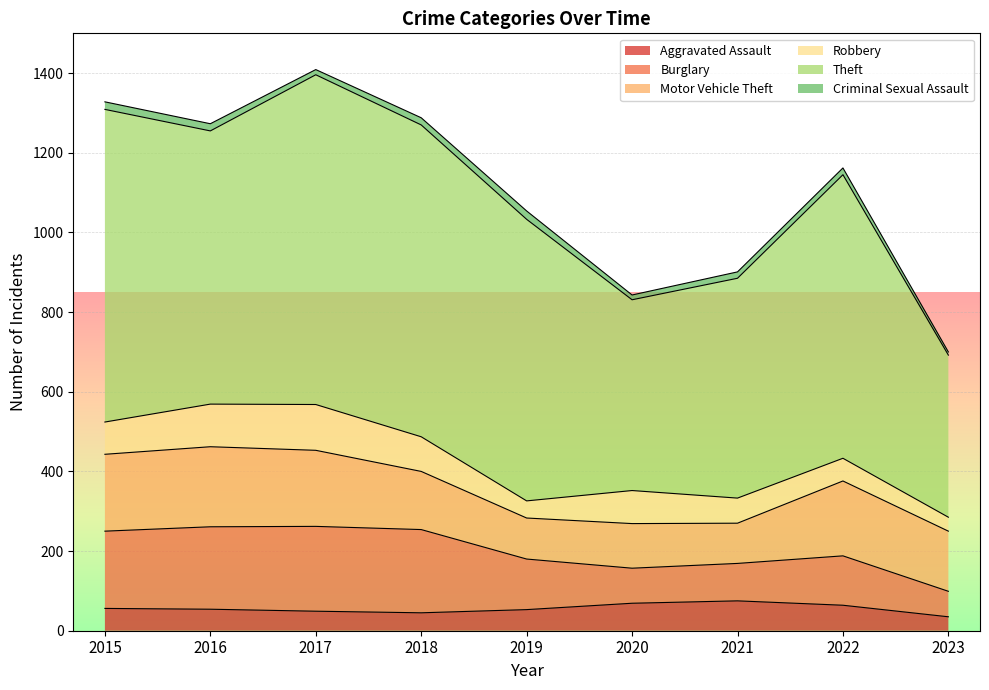

At how many categories does at least one series exceed 9?

9